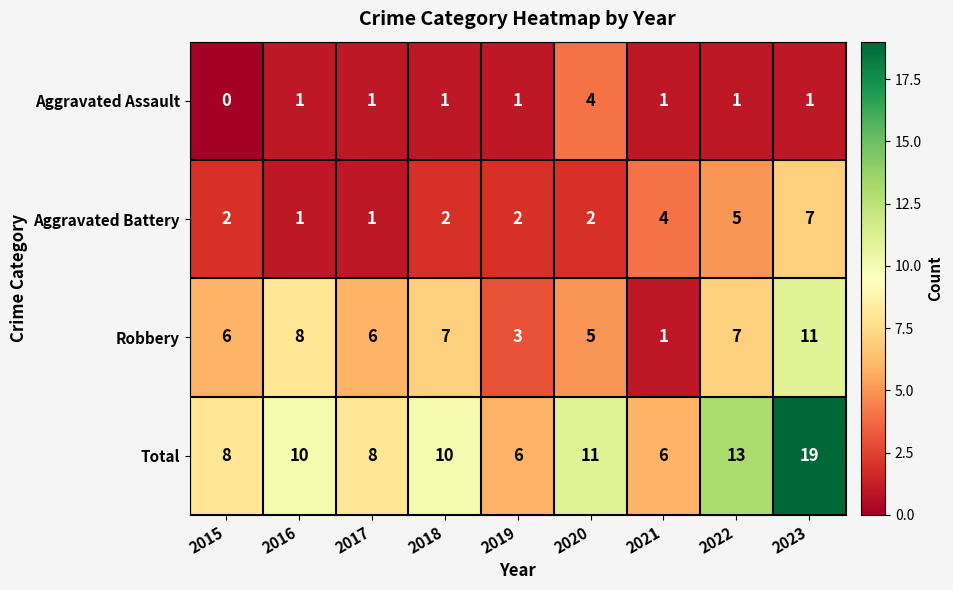

At which category does the chart reach its peak across all series?

2023